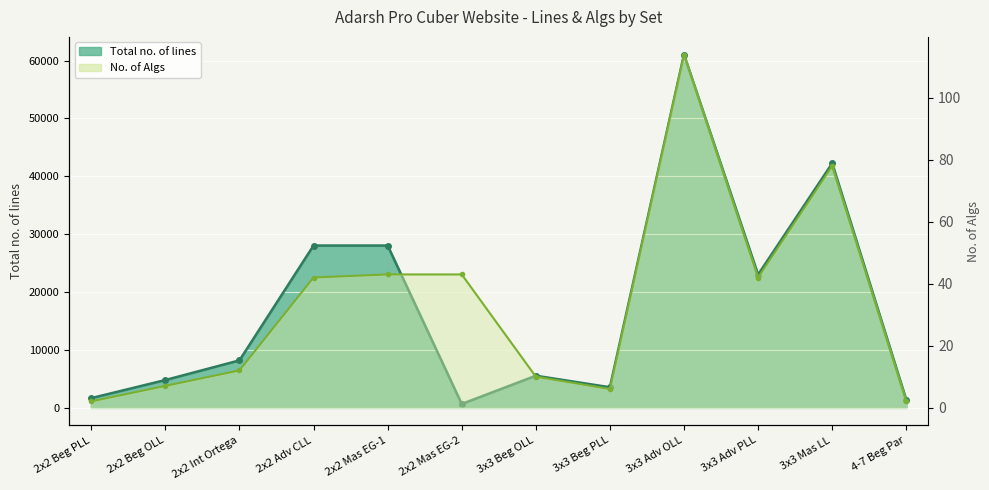

How many series are shown in this chart?

2